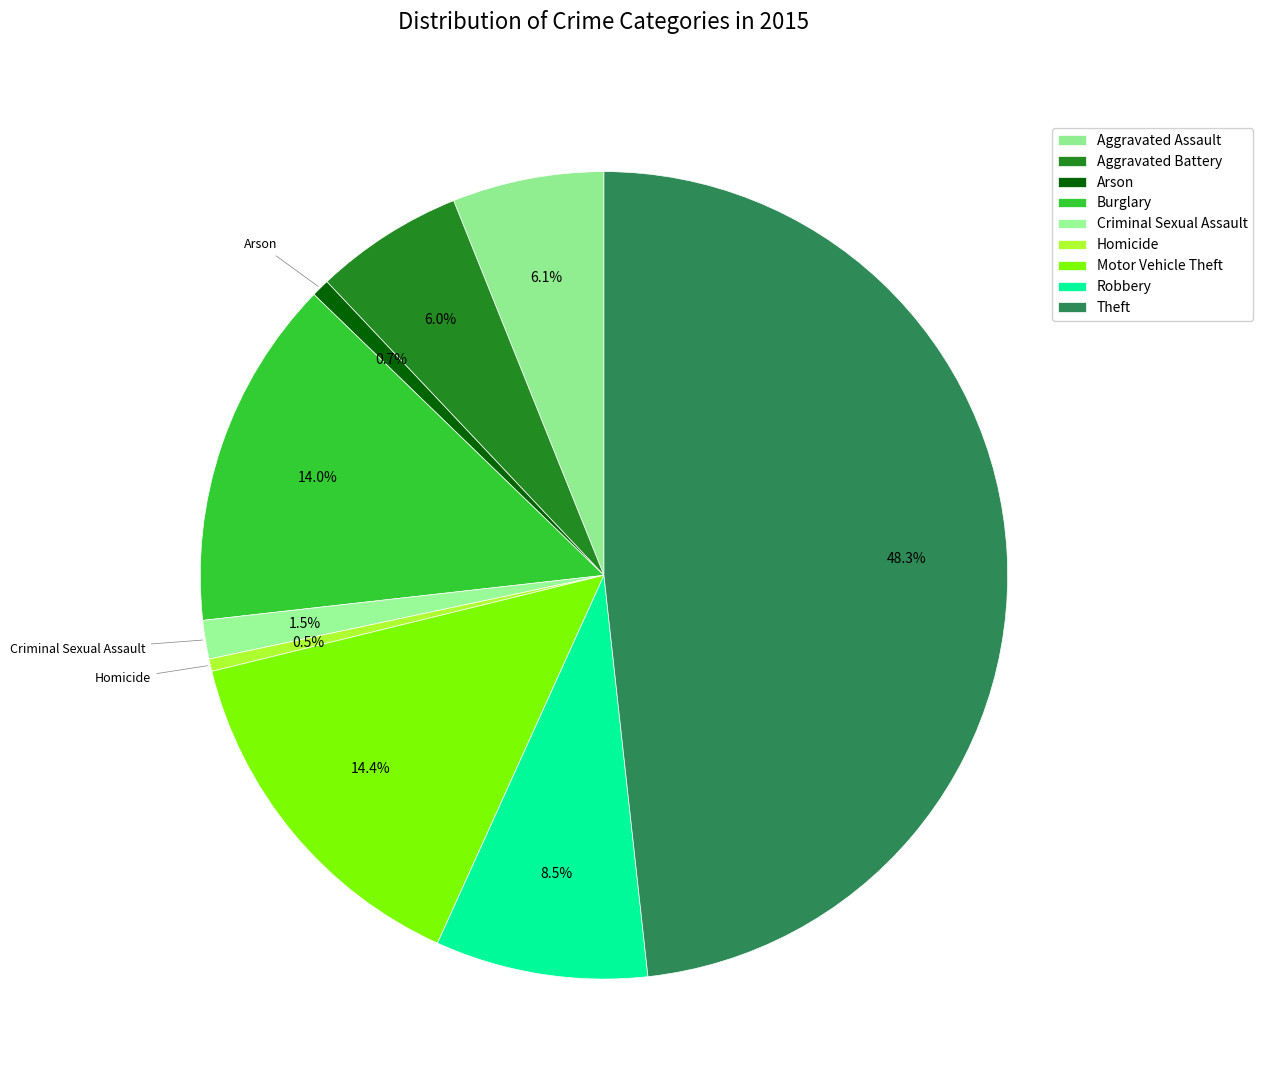

What is the smallest slice in the pie chart?

Homicide